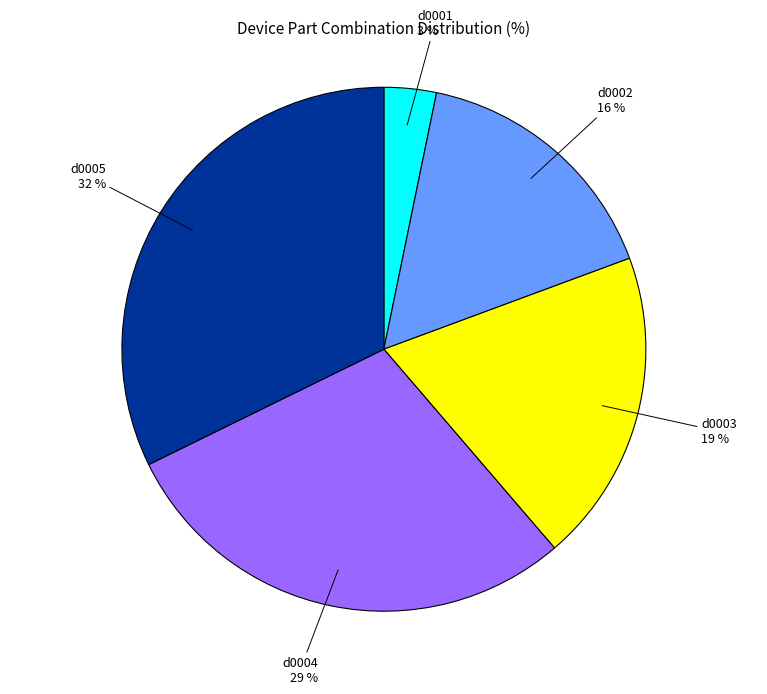

To the nearest percent, what portion does d0001 represent?

3%